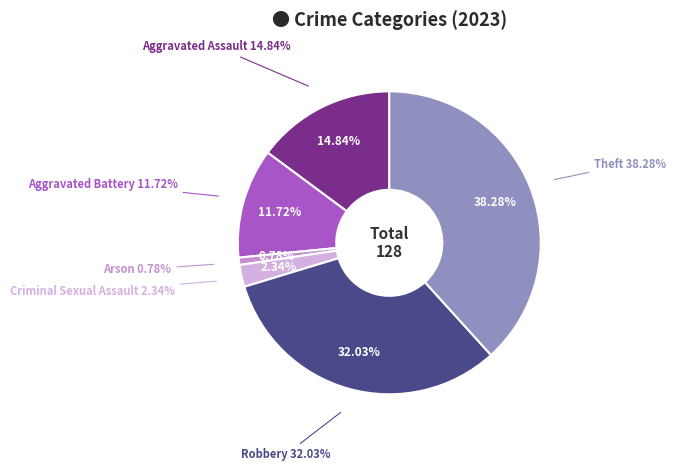

What is the smallest slice in the pie chart?

Arson